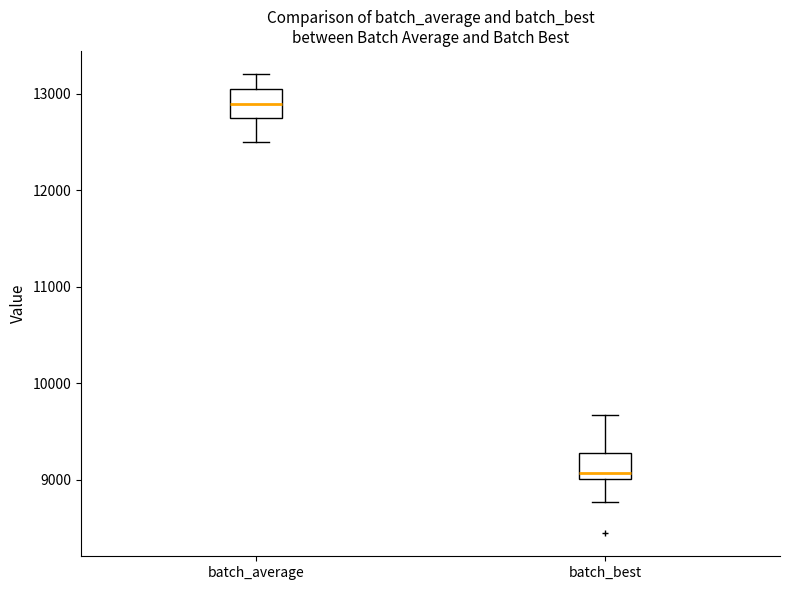

Reading left to right, transcribe this box plot: for each box, give where its median line is, the range the box spans, and where its two whiskers end, as read against the y-axis. The values are not printed on the chart, so give them approximately, as read against the axis.

batch_average: median 12900, box 12800 to 13000, whiskers 12500 to 13200
batch_best: median 9100, box 9000 to 9300, whiskers 8800 to 9700